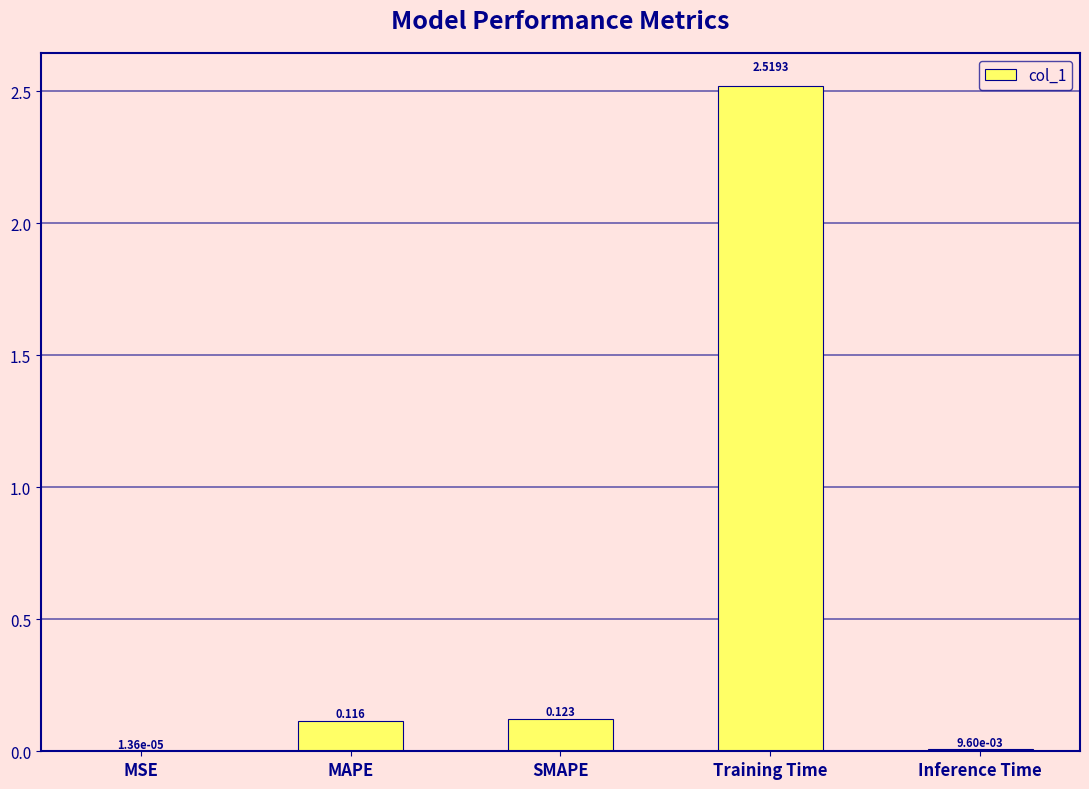

Are the bars horizontal?

No